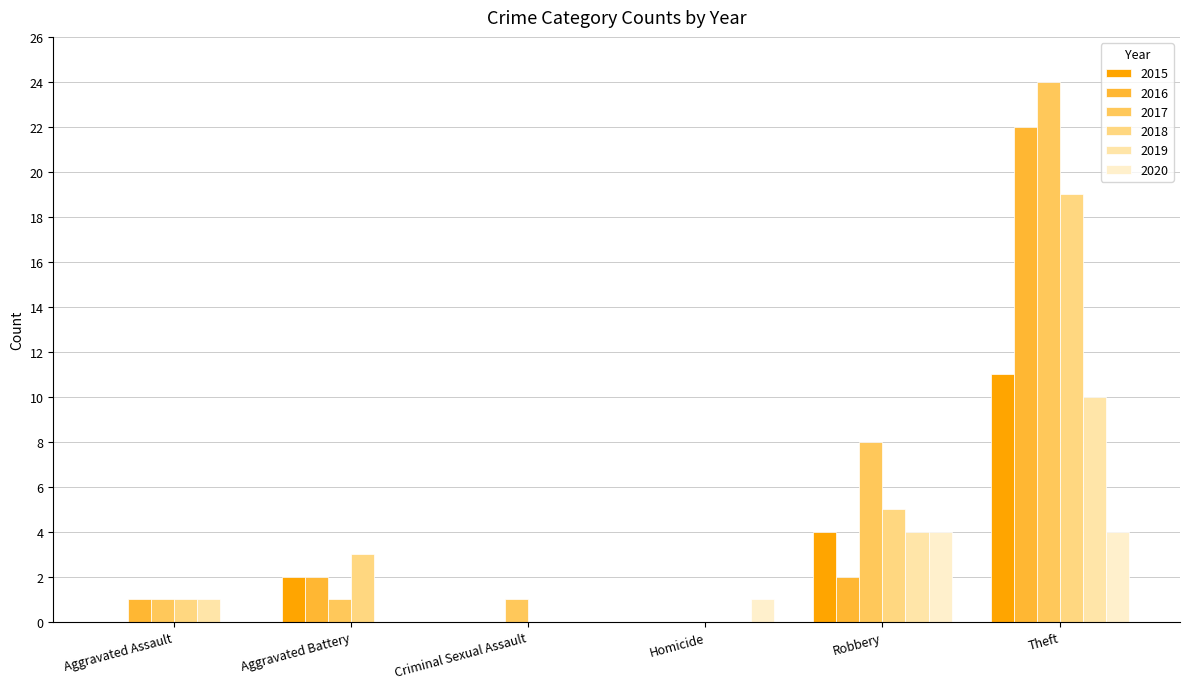

What is the maximum value shown in the chart?

24